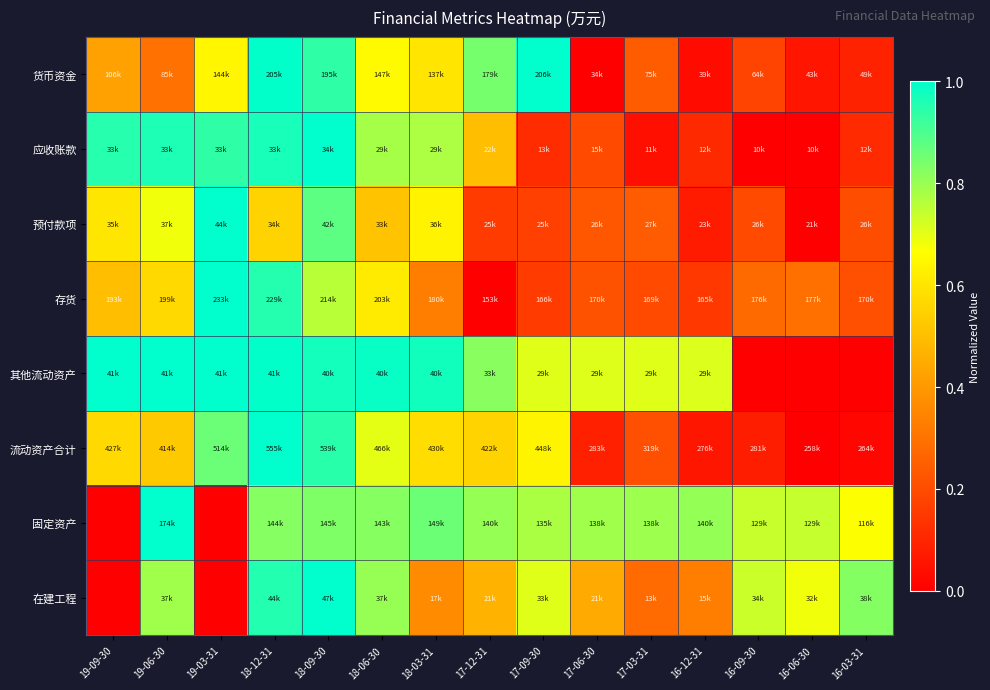

Reading left to right, transcribe all the data shown in this chart.

货币资金: 19-09-30=0.4	19-06-30=0.3	19-03-31=0.6	18-12-31=1.0	18-09-30=0.9	18-06-30=0.7	18-03-31=0.6	17-12-31=0.8	17-09-30=1.0	17-06-30=0.0	17-03-31=0.2	16-12-31=0.0	16-09-30=0.2	16-06-30=0.1	16-03-31=0.1
应收账款: 19-09-30=0.9	19-06-30=1.0	19-03-31=0.9	18-12-31=1.0	18-09-30=1.0	18-06-30=0.8	18-03-31=0.8	17-12-31=0.5	17-09-30=0.1	17-06-30=0.2	17-03-31=0.0	16-12-31=0.1	16-09-30=0.0	16-06-30=0.0	16-03-31=0.1
预付款项: 19-09-30=0.6	19-06-30=0.7	19-03-31=1.0	18-12-31=0.6	18-09-30=0.9	18-06-30=0.5	18-03-31=0.6	17-12-31=0.2	17-09-30=0.2	17-06-30=0.2	17-03-31=0.2	16-12-31=0.1	16-09-30=0.2	16-06-30=0.0	16-03-31=0.2
存货: 19-09-30=0.5	19-06-30=0.6	19-03-31=1.0	18-12-31=1.0	18-09-30=0.8	18-06-30=0.6	18-03-31=0.3	17-12-31=0.0	17-09-30=0.2	17-06-30=0.2	17-03-31=0.2	16-12-31=0.2	16-09-30=0.3	16-06-30=0.3	16-03-31=0.2
其他流动资产: 19-09-30=1.0	19-06-30=1.0	19-03-31=1.0	18-12-31=1.0	18-09-30=1.0	18-06-30=1.0	18-03-31=1.0	17-12-31=0.8	17-09-30=0.7	17-06-30=0.7	17-03-31=0.7	16-12-31=0.7	16-09-30=0.0	16-06-30=0.0	16-03-31=0.0
流动资产合计: 19-09-30=0.6	19-06-30=0.5	19-03-31=0.9	18-12-31=1.0	18-09-30=0.9	18-06-30=0.7	18-03-31=0.6	17-12-31=0.6	17-09-30=0.6	17-06-30=0.1	17-03-31=0.2	16-12-31=0.1	16-09-30=0.1	16-06-30=0.0	16-03-31=0.0
固定资产: 19-09-30=0.0	19-06-30=1.0	19-03-31=0.0	18-12-31=0.8	18-09-30=0.8	18-06-30=0.8	18-03-31=0.9	17-12-31=0.8	17-09-30=0.8	17-06-30=0.8	17-03-31=0.8	16-12-31=0.8	16-09-30=0.7	16-06-30=0.7	16-03-31=0.7
在建工程: 19-09-30=0.0	19-06-30=0.8	19-03-31=0.0	18-12-31=1.0	18-09-30=1.0	18-06-30=0.8	18-03-31=0.4	17-12-31=0.5	17-09-30=0.7	17-06-30=0.4	17-03-31=0.3	16-12-31=0.3	16-09-30=0.7	16-06-30=0.7	16-03-31=0.8